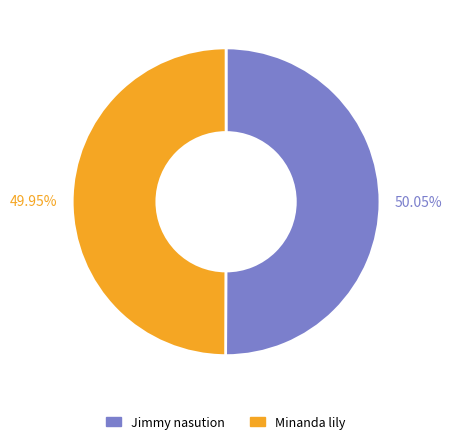

To the nearest percent, what is the average slice percentage?

50%